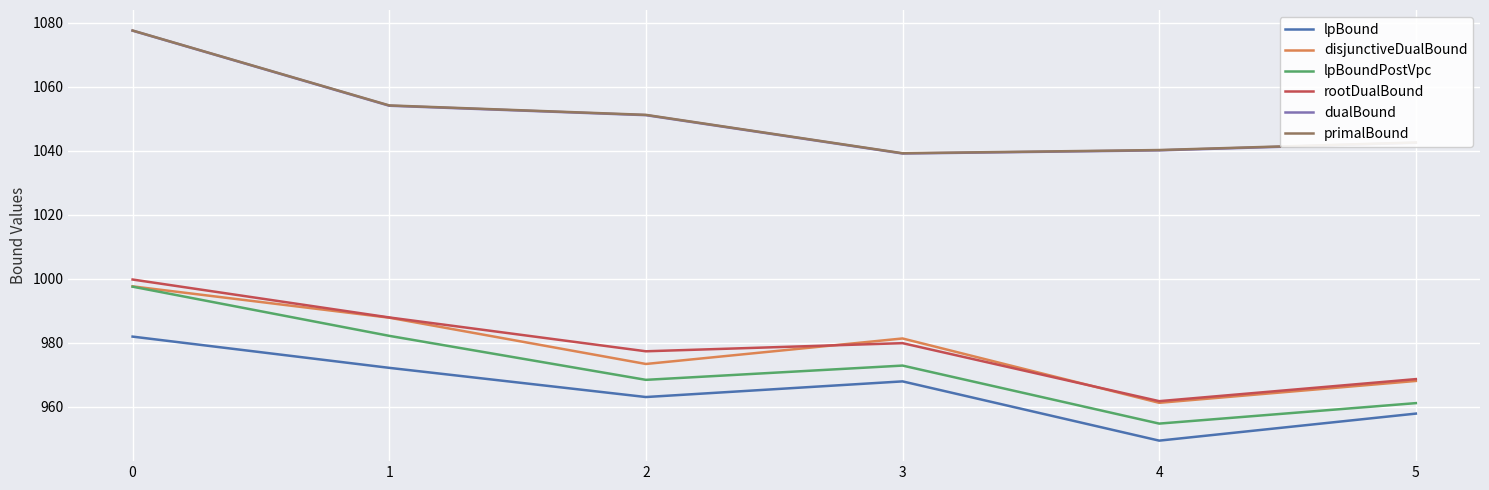

Which label corresponds to the smallest value in the chart?

4